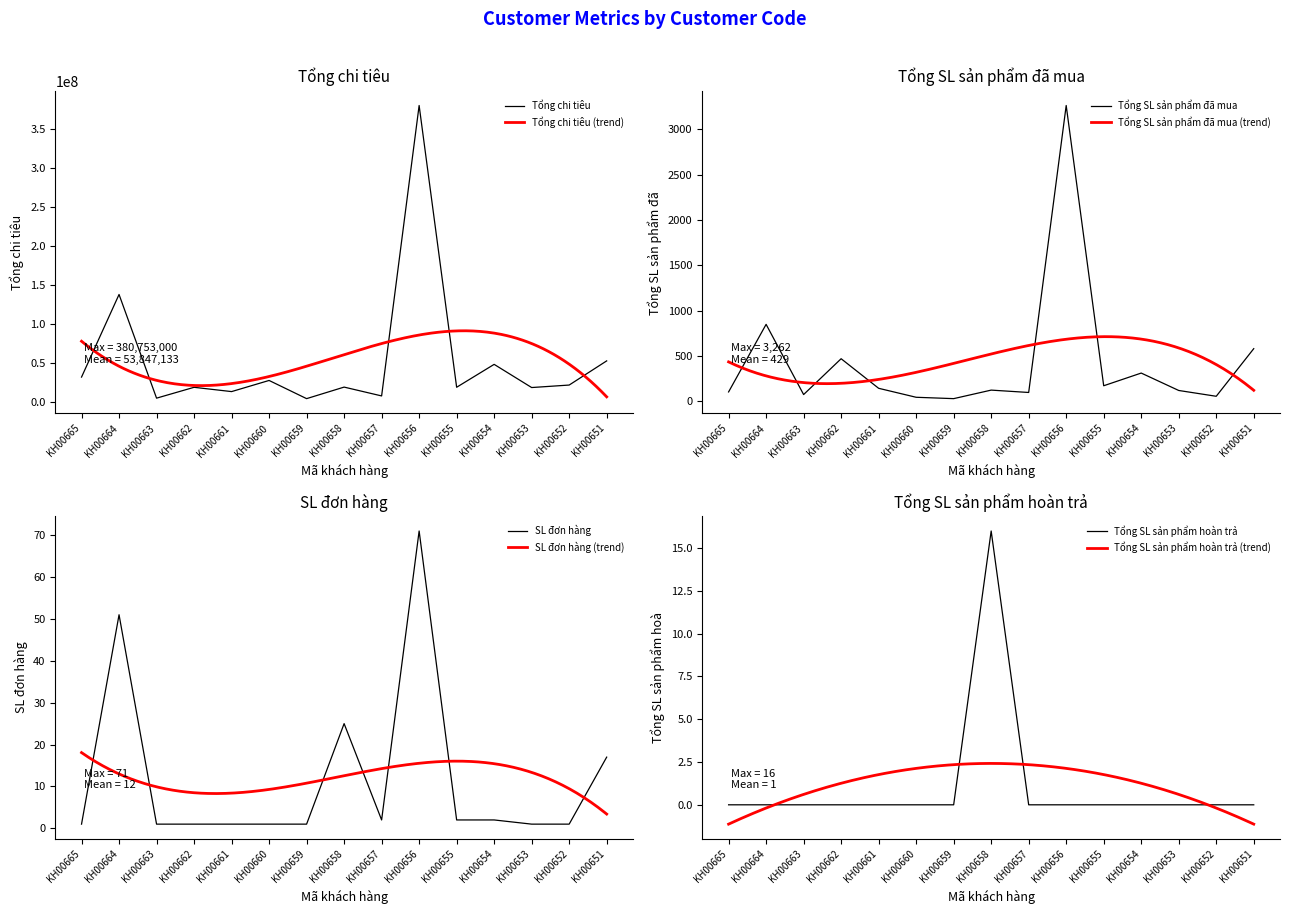

Which label corresponds to the largest value in the chart?

KH00656